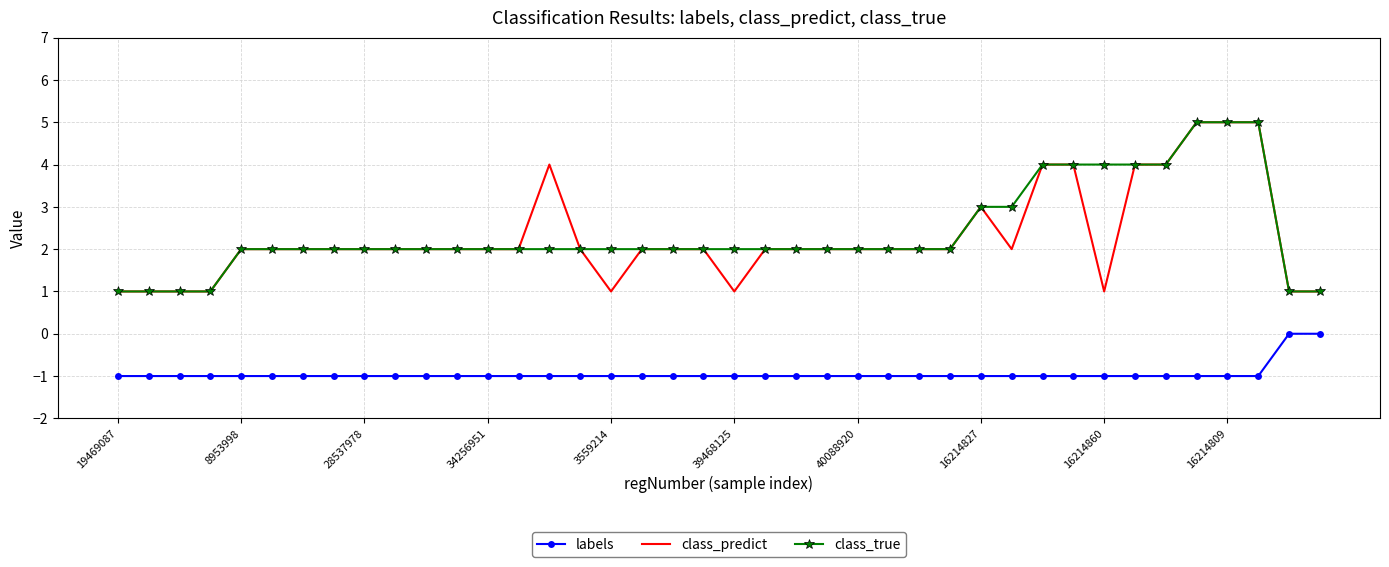

True or false: class_predict and labels intersect in this chart.

False